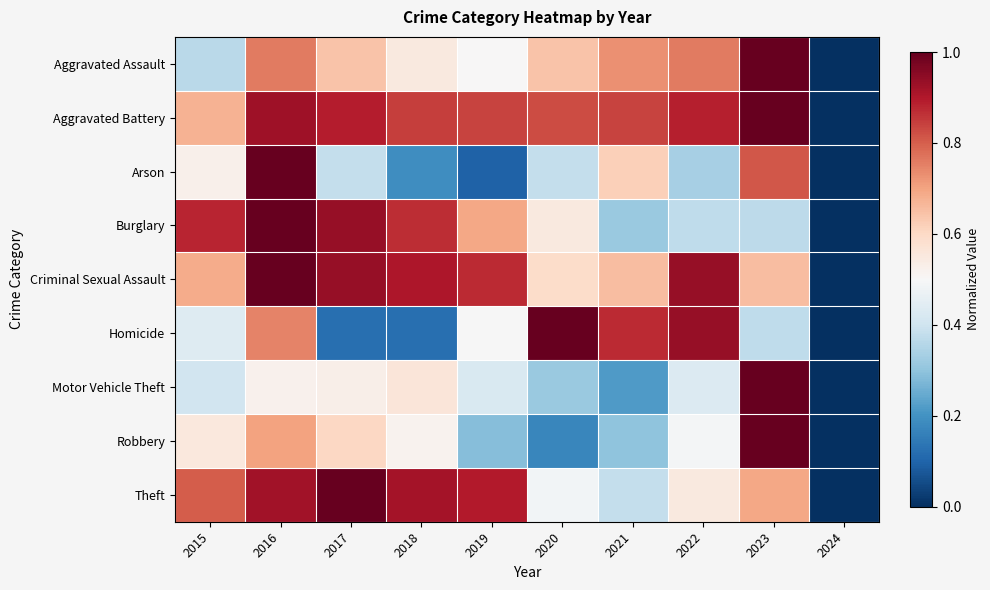

At 2016, list the series in order from largest to smallest.

Burglary, Criminal Sexual Assault, Arson, Aggravated Battery, Theft, Aggravated Assault, Homicide, Robbery, Motor Vehicle Theft